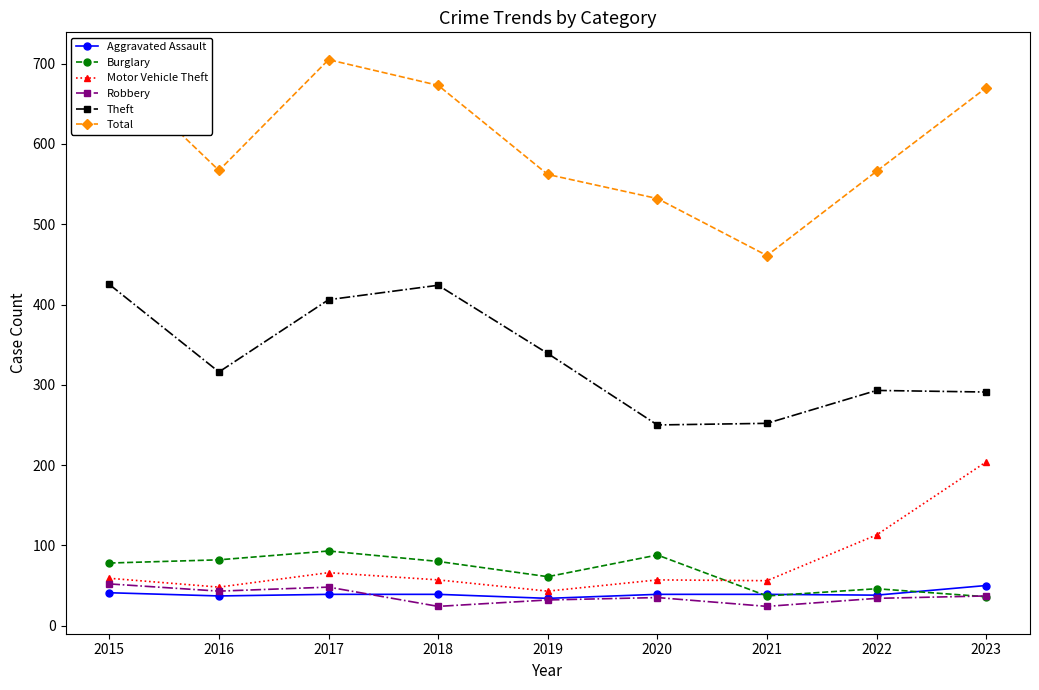

At which category does the chart reach its peak across all series?

2017